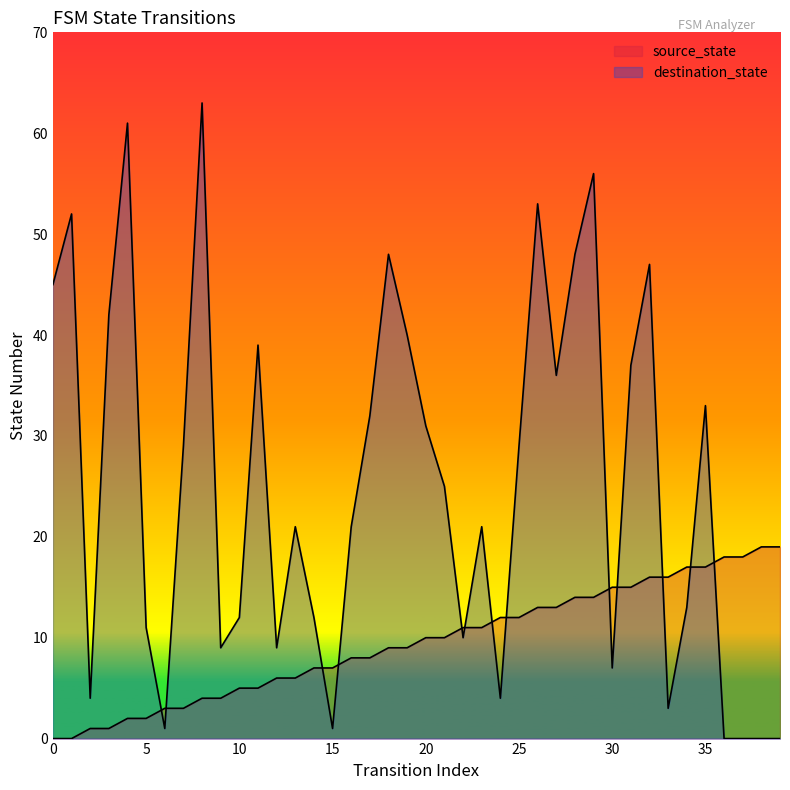

What are all the series names shown in the legend?

source_state, destination_state